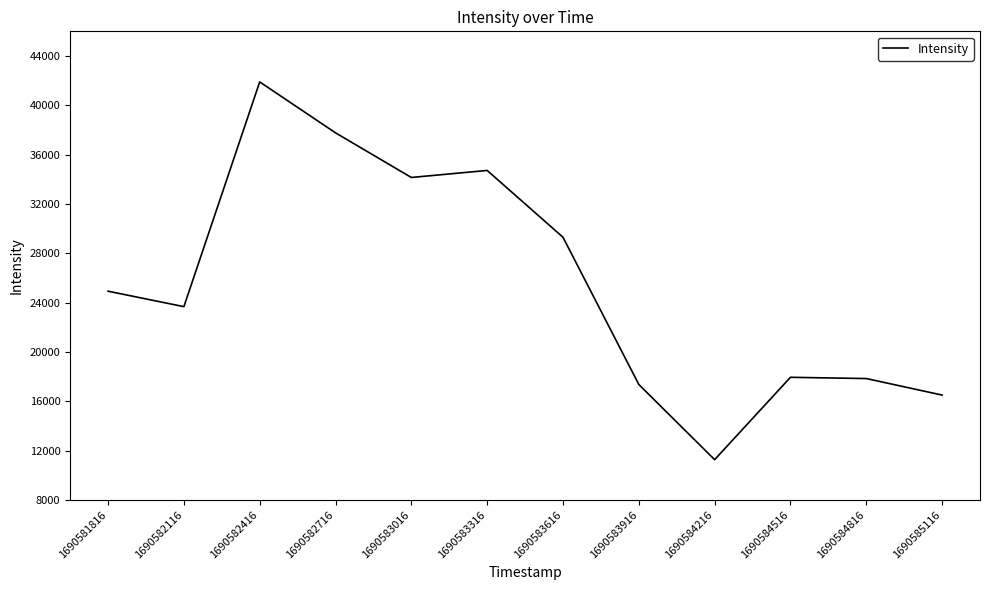

True or false: there are more than 2 points higher than both neighbors.

True